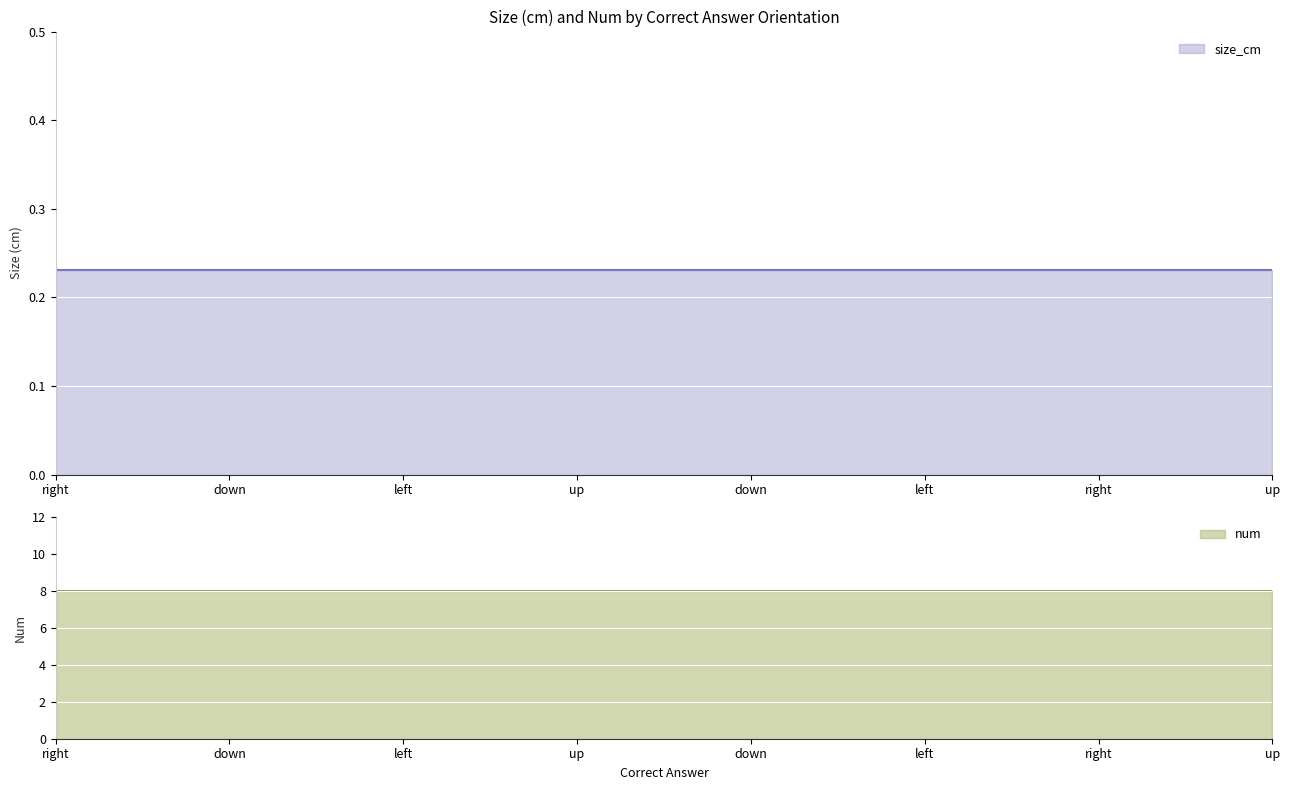

The num series shows 3.0 at right. True or false?

False